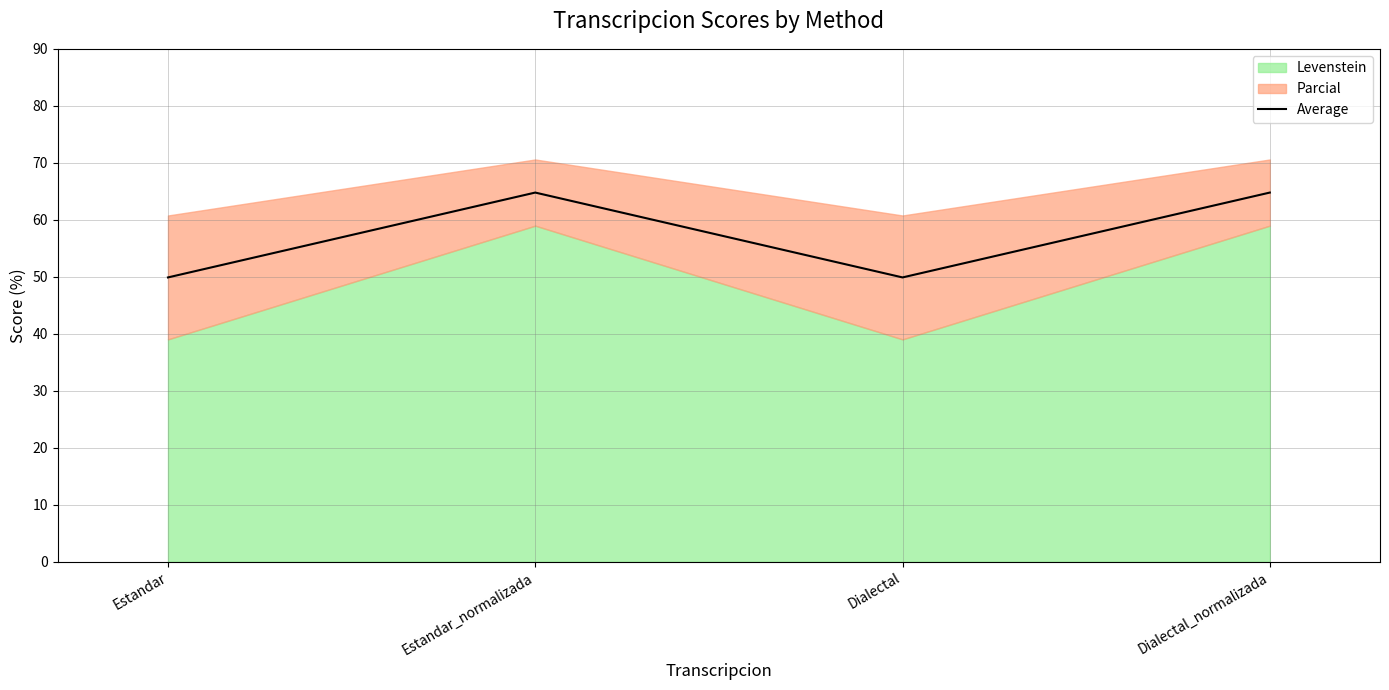

What is the maximum value shown in the chart?

64.8